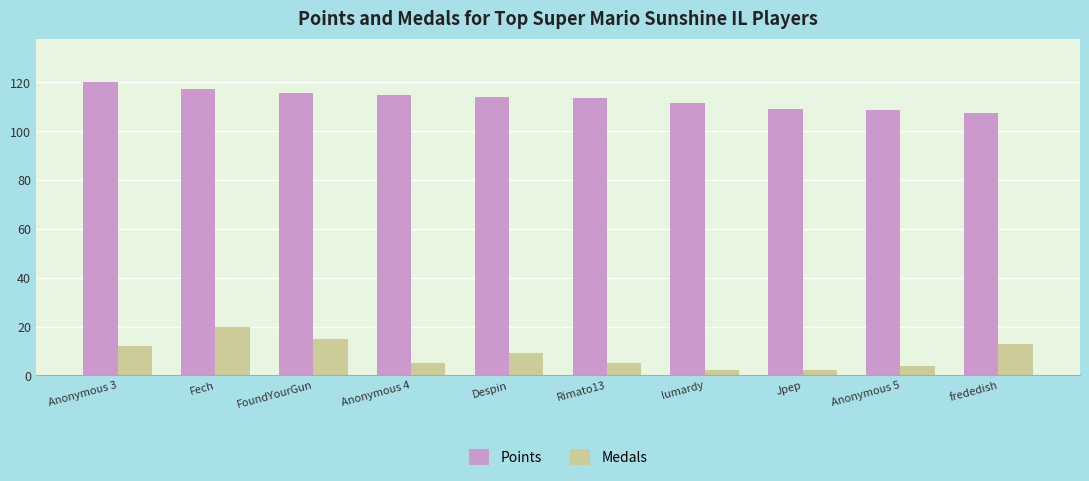

What is the label of the 1st bar from the left?

Anonymous 3